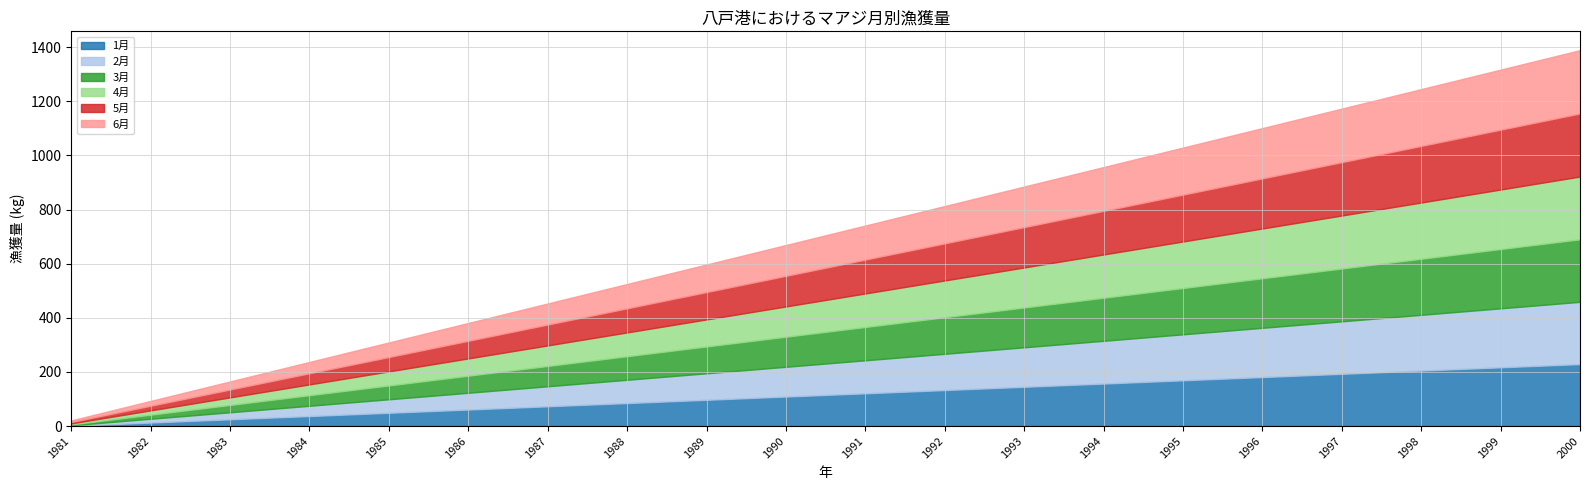

What is the difference between the second highest and second lowest values in the 6月 series?

204